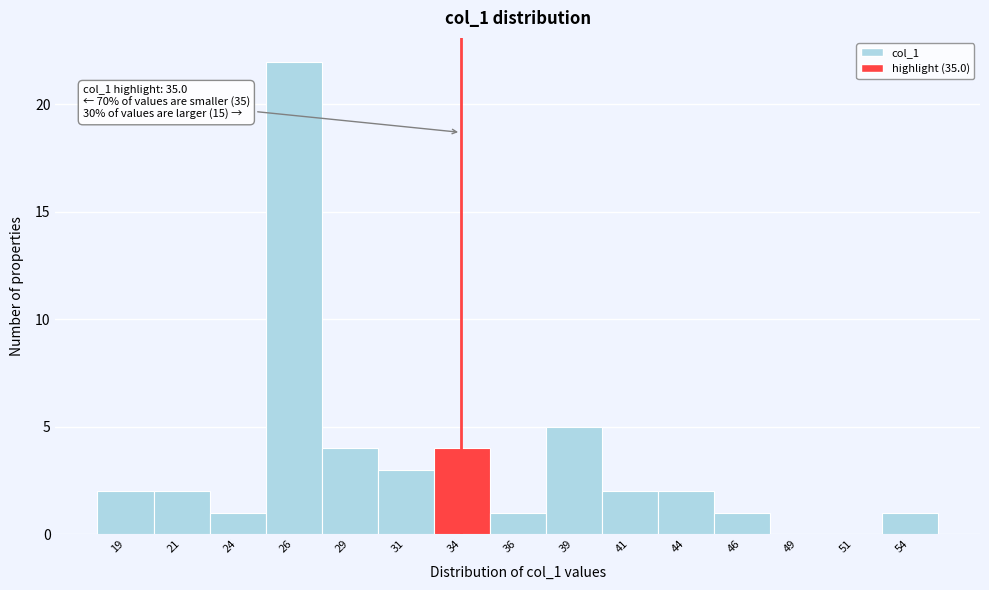

Reading left to right, transcribe all the data shown in this chart.

19=2	21=2	24=1	26=22	29=4	31=3	34=4	36=1	39=5	41=2	44=2	46=1	49=0	51=0	54=1